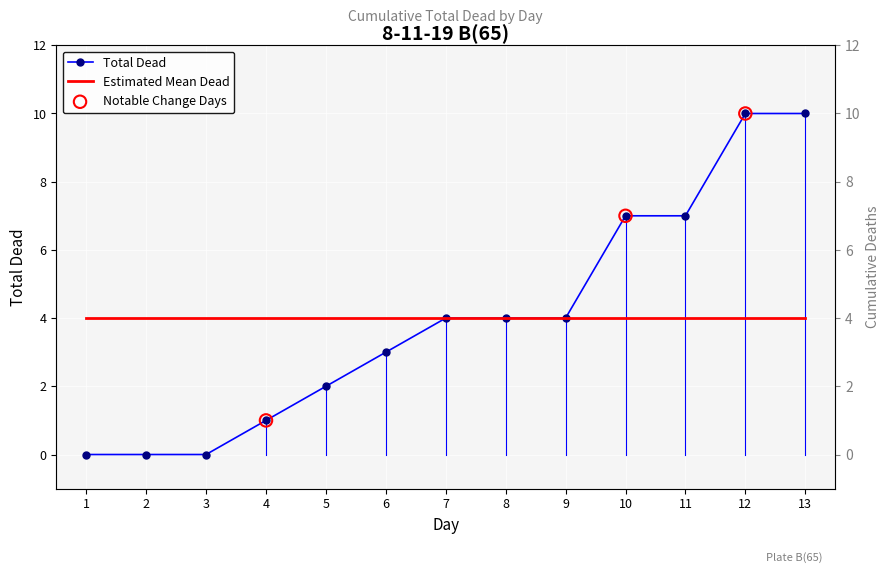

Which has a higher value, 12 or 1?

12